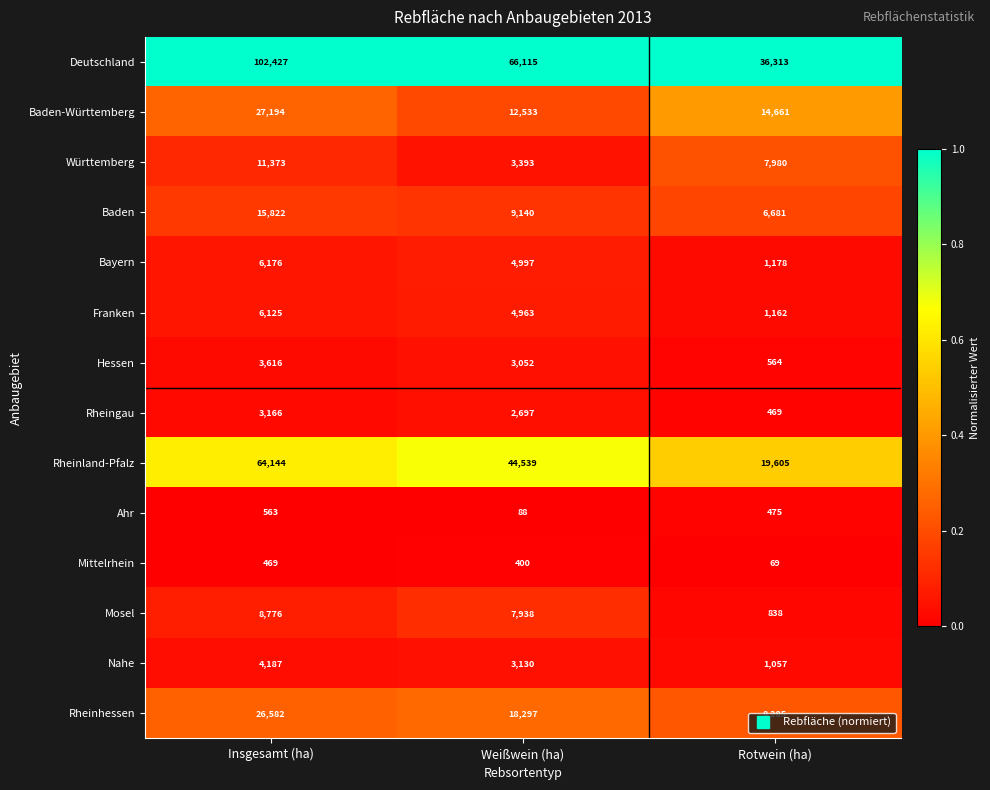

Which series has the widest spread of values?

Deutschland